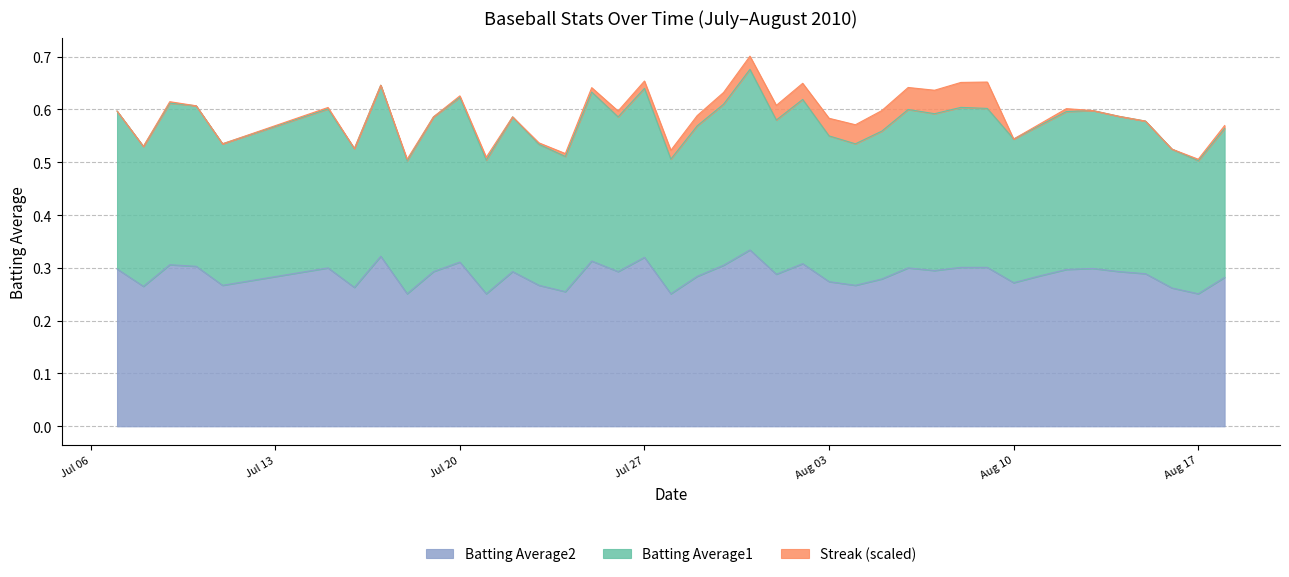

At which category is the sum across all series the highest?

2010-07-31